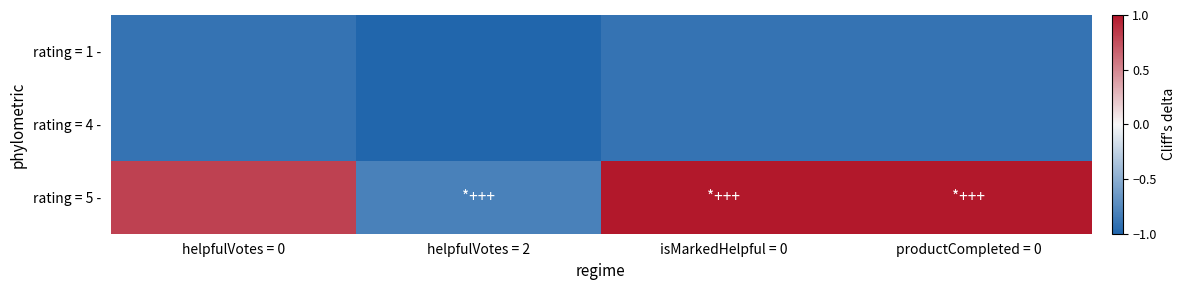

List the series in order of their peak value, lowest first.

rating = 1 -, rating = 4 -, rating = 5 -